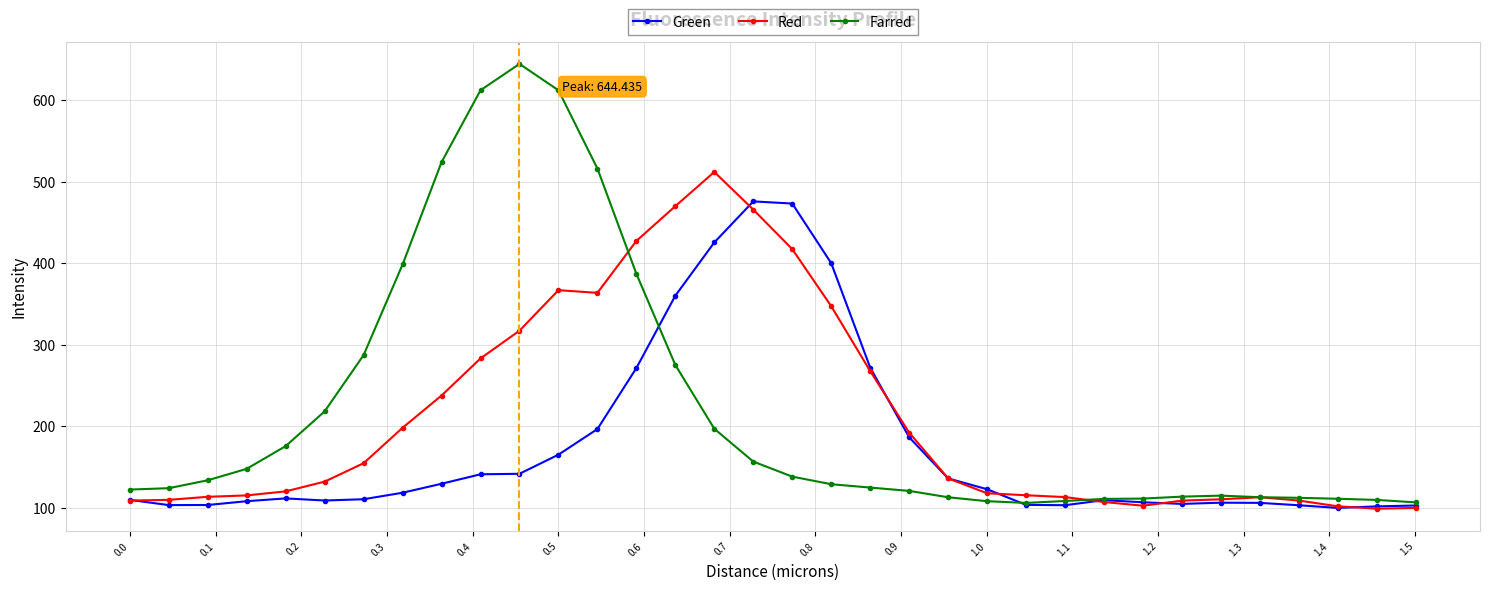

Which series has the largest total across all categories?

Farred